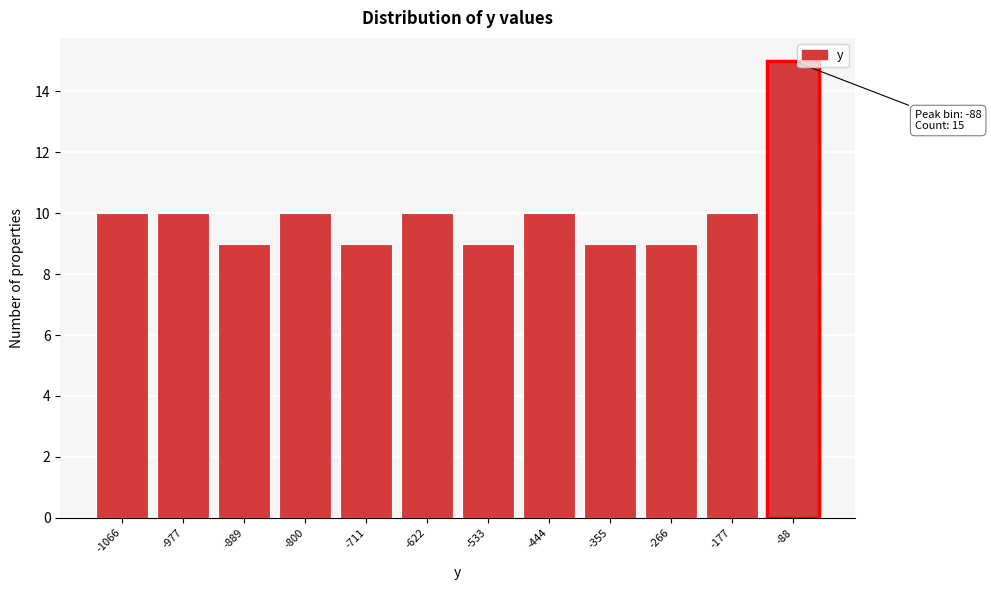

Reading left to right, list all the values displayed in this chart.

-1066=10	-977=10	-889=9	-800=10	-711=9	-622=10	-533=9	-444=10	-355=9	-266=9	-177=10	-88=15